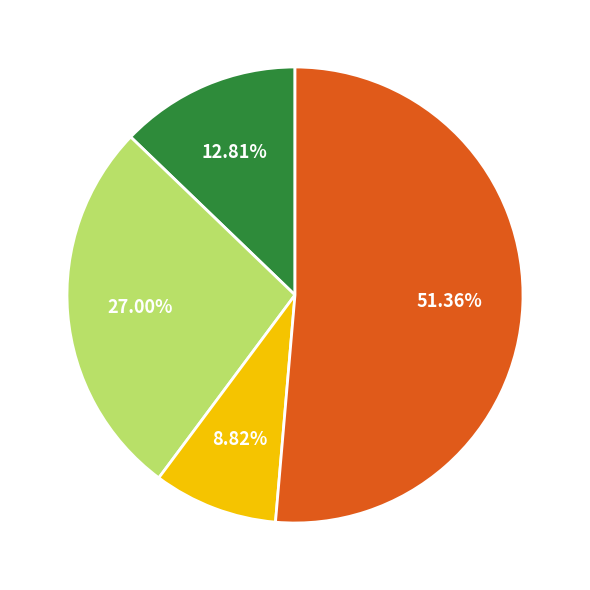

How many segments does this pie chart have?

4